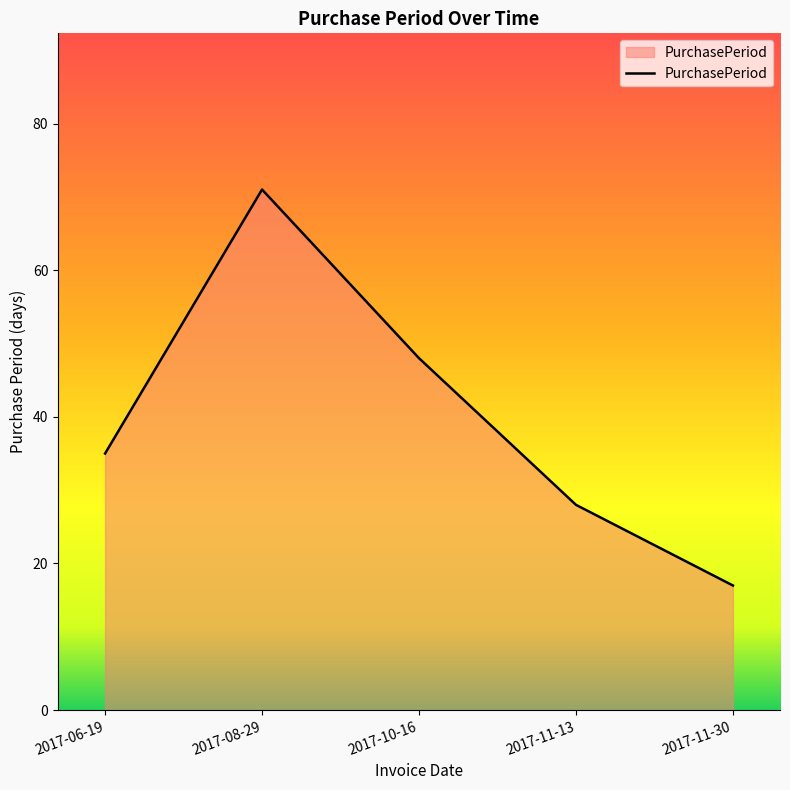

Where is the first local maximum?

2017-08-29